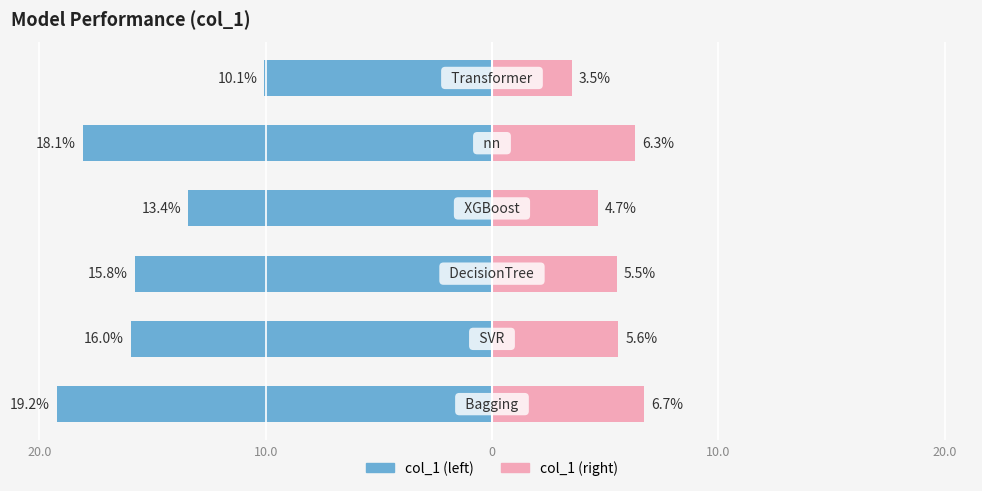

Reading left to right, list all the values displayed in this chart.

col_1 (left): -19.2	-16.0	-15.8	-13.4	-18.1	-10.1
col_1 (right): 6.7	5.6	5.5	4.7	6.3	3.5